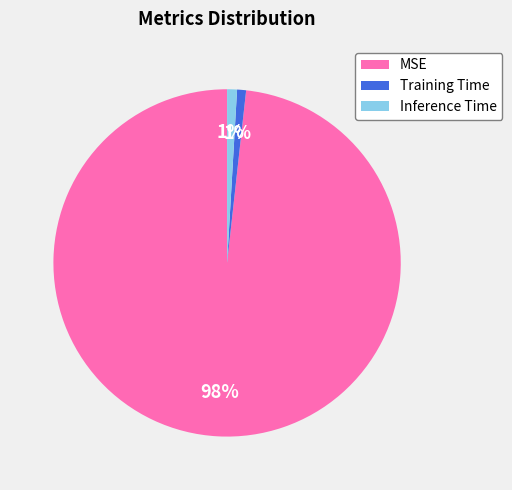

Which slice is the largest?

MSE